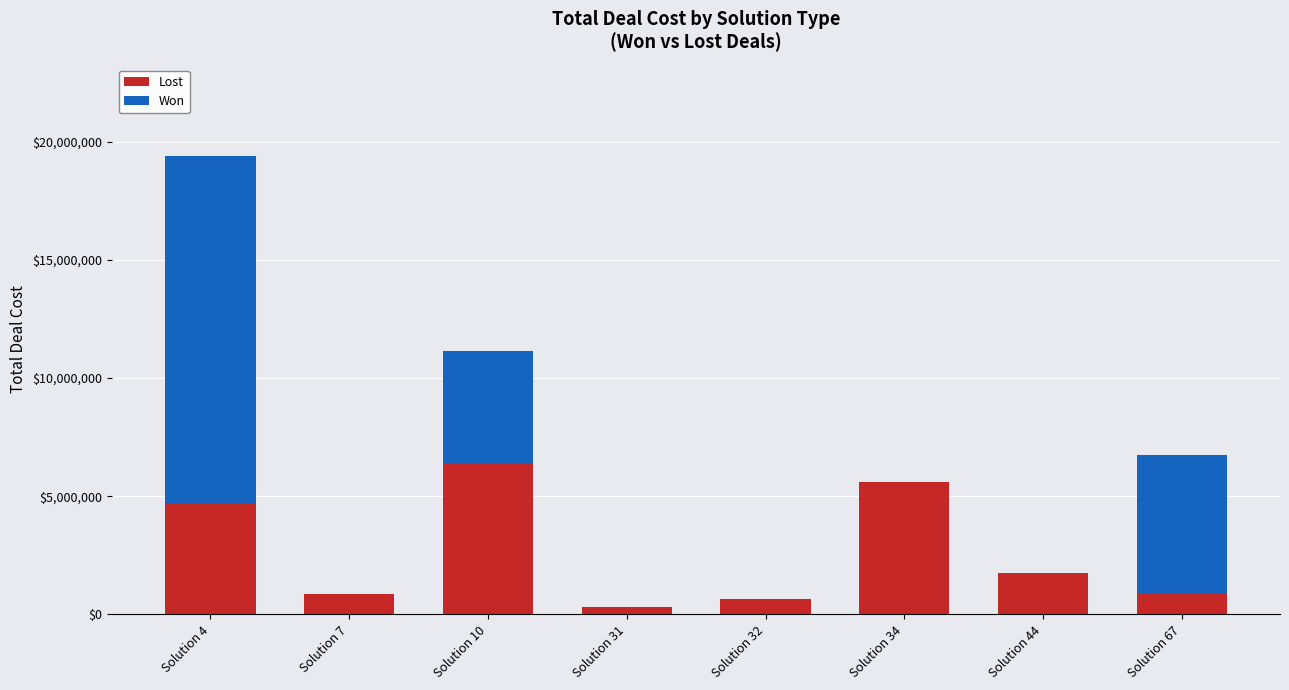

Read the Lost value at Solution 32.

664705.9